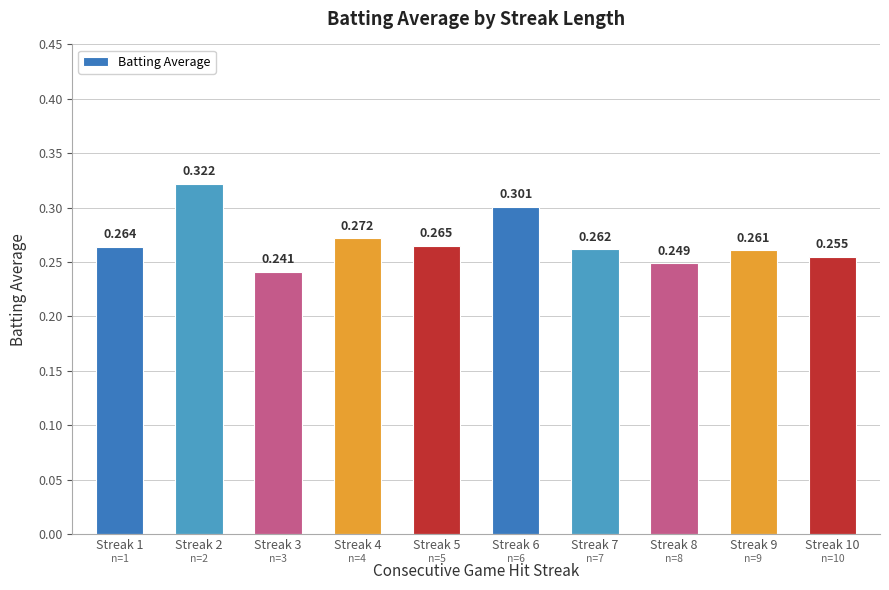

The chart shows a value of 0.1 at Streak 1. True or false?

False